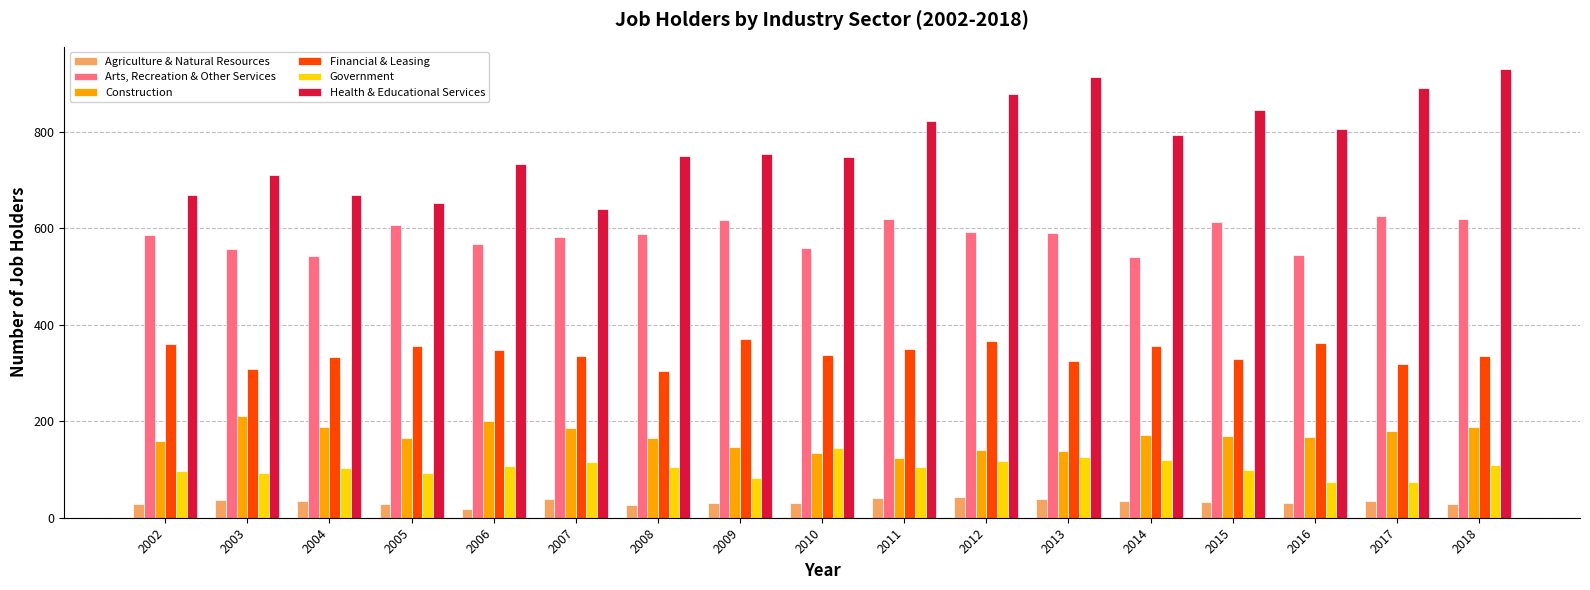

Does the chart contain any negative values?

No